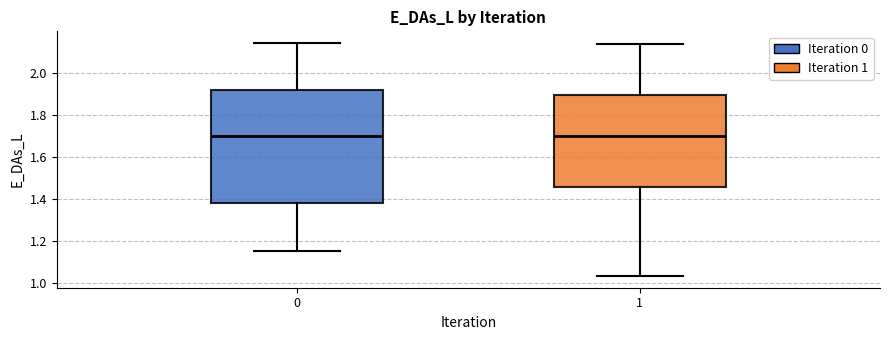

Reading left to right, transcribe this box plot: for each box, give where its median line is, the range the box spans, and where its two whiskers end, as read against the y-axis. The values are not printed on the chart, so give them approximately, as read against the axis.

0: median 1.70, box 1.38 to 1.92, whiskers 1.16 to 2.14
1: median 1.70, box 1.46 to 1.90, whiskers 1.04 to 2.14